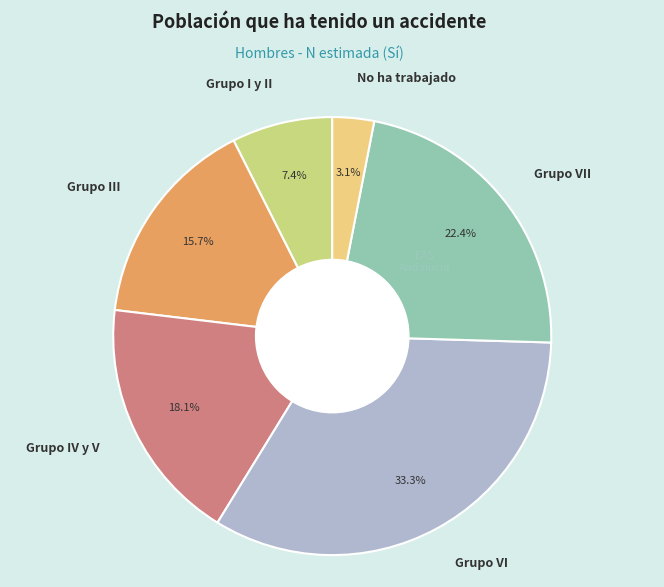

What is the total percentage of Grupo VII and Grupo IV y V?

40.5%